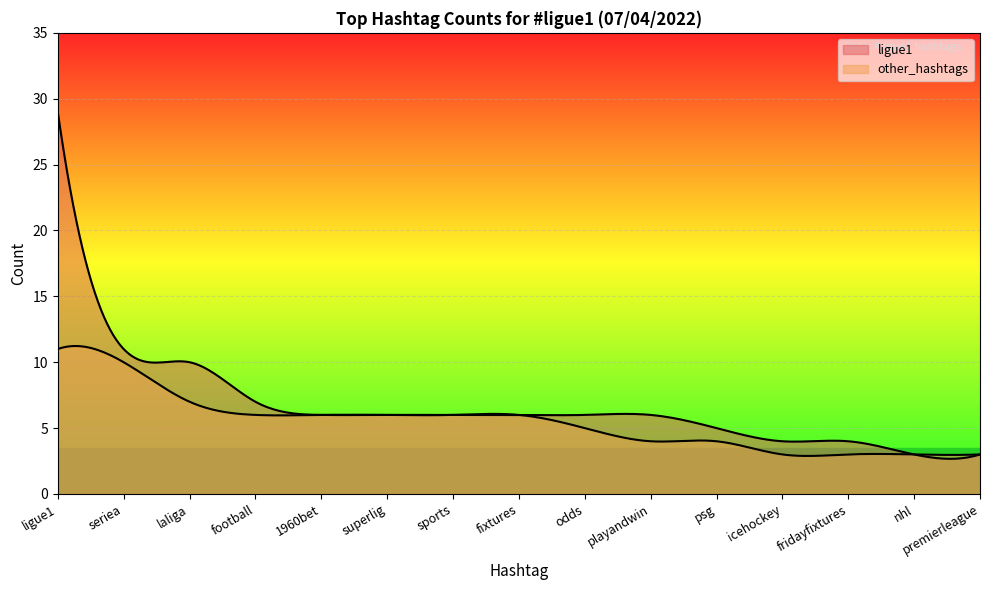

At which label does other_hashtags first exceed 6?

ligue1